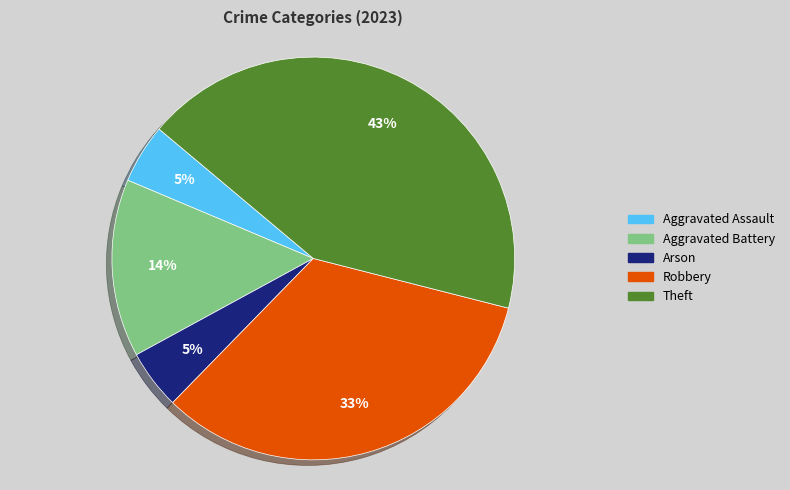

Is it true that Arson is 18% of the pie?

False